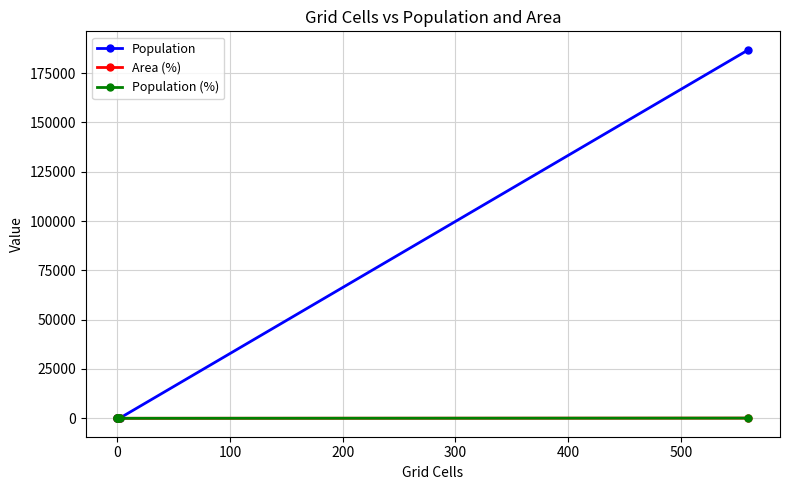

Is it true that Area (%) equals 0.0 at 0?

True